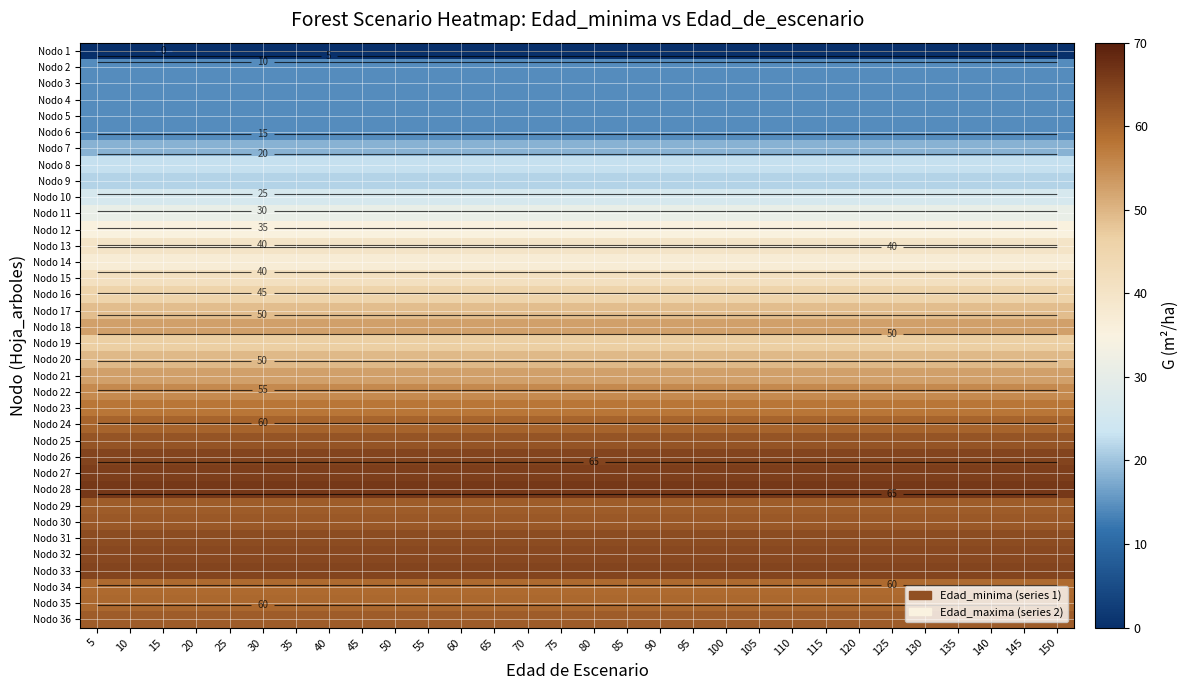

What is the total value across all series at 55?

1571.6